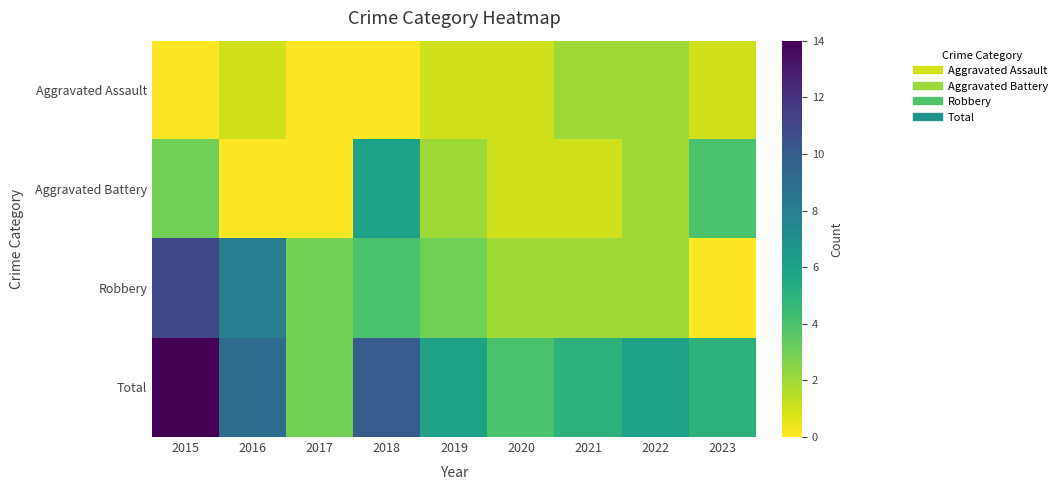

Reading left to right, extract all data points from this chart.

Aggravated Assault: 2015=0	2016=1	2017=0	2018=0	2019=1	2020=1	2021=2	2022=2	2023=1
Aggravated Battery: 2015=3	2016=0	2017=0	2018=6	2019=2	2020=1	2021=1	2022=2	2023=4
Robbery: 2015=11	2016=8	2017=3	2018=4	2019=3	2020=2	2021=2	2022=2	2023=0
Total: 2015=14	2016=9	2017=3	2018=10	2019=6	2020=4	2021=5	2022=6	2023=5